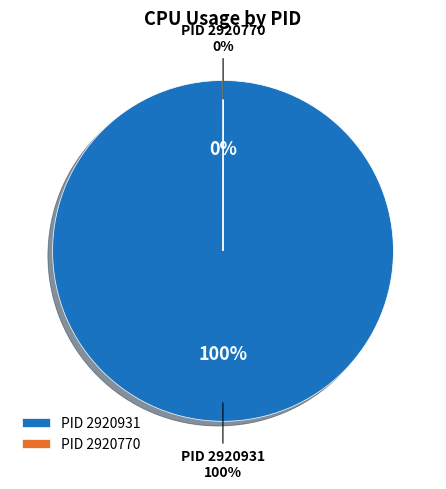

What percentage is NOT represented by 2920770?

100.0%